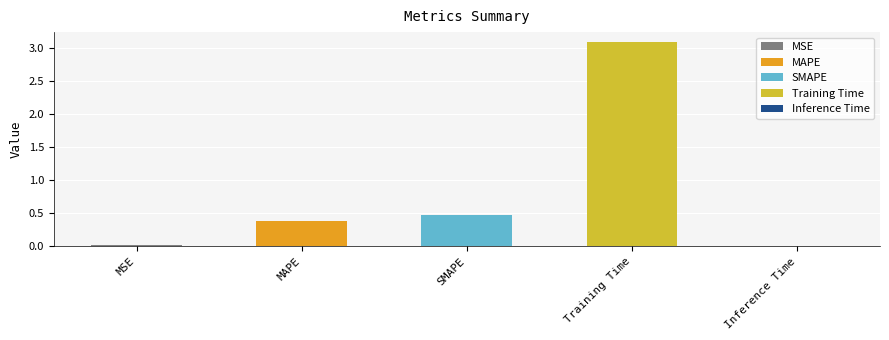

What is the value of the 3rd bar from the left?

0.5